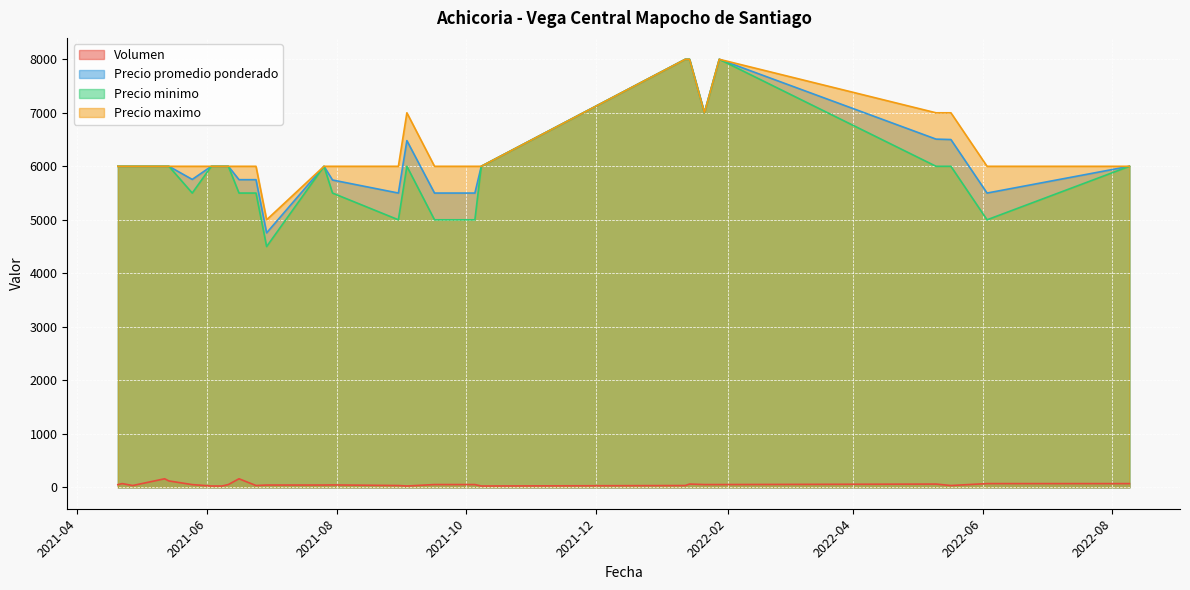

Where is the first local maximum for Volumen?

2021-05-12